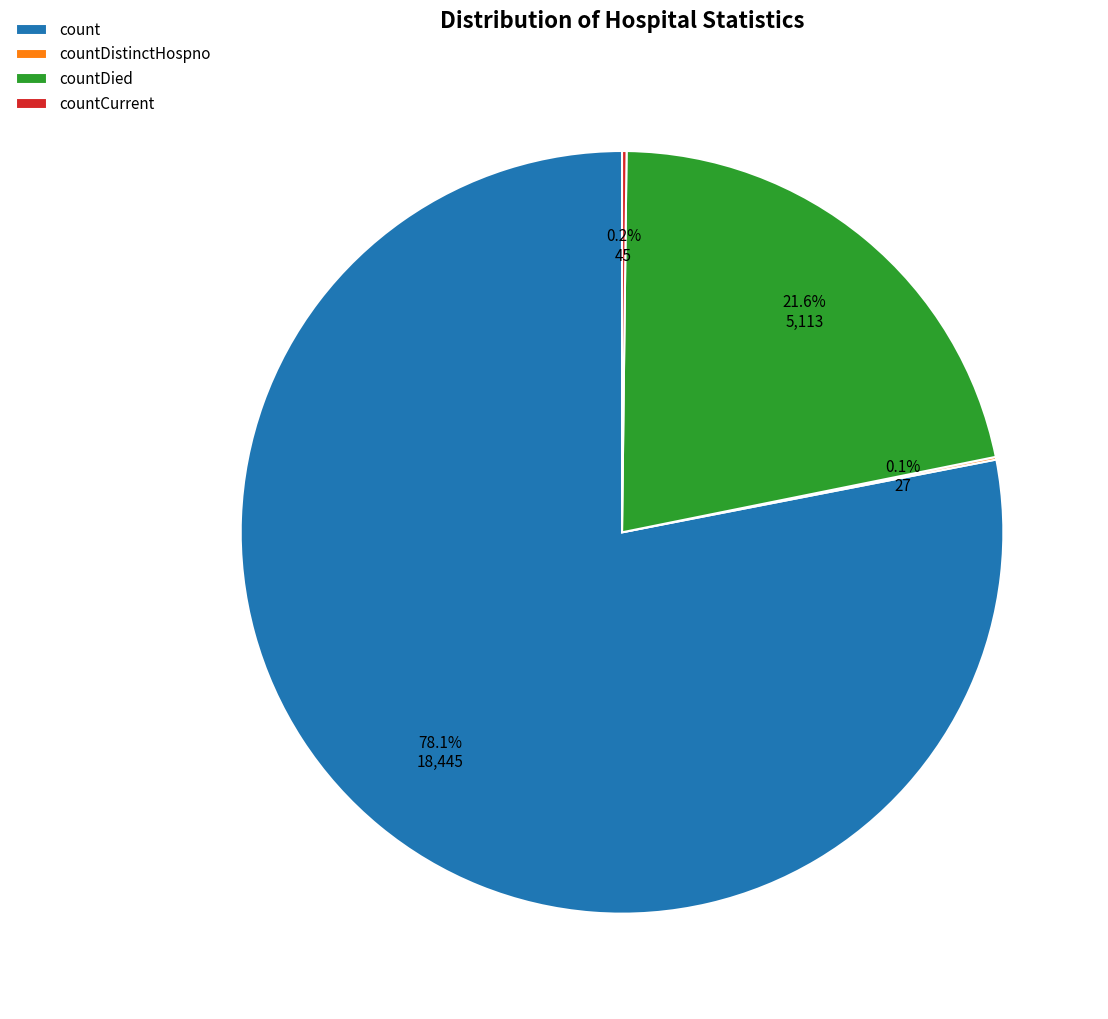

Which slice is the largest?

count